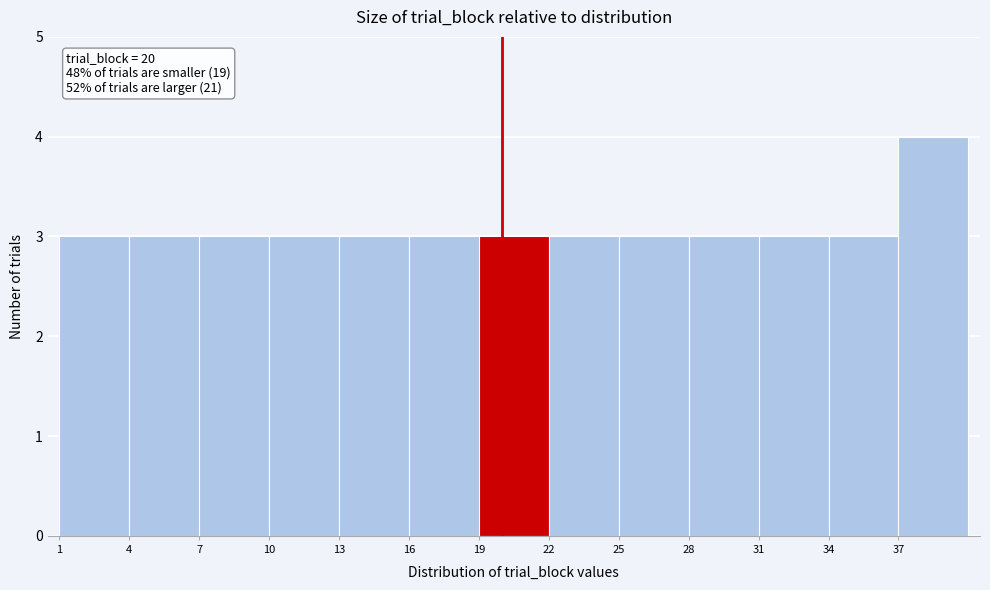

Which range on the x-axis has the tallest bar?

37 to 40